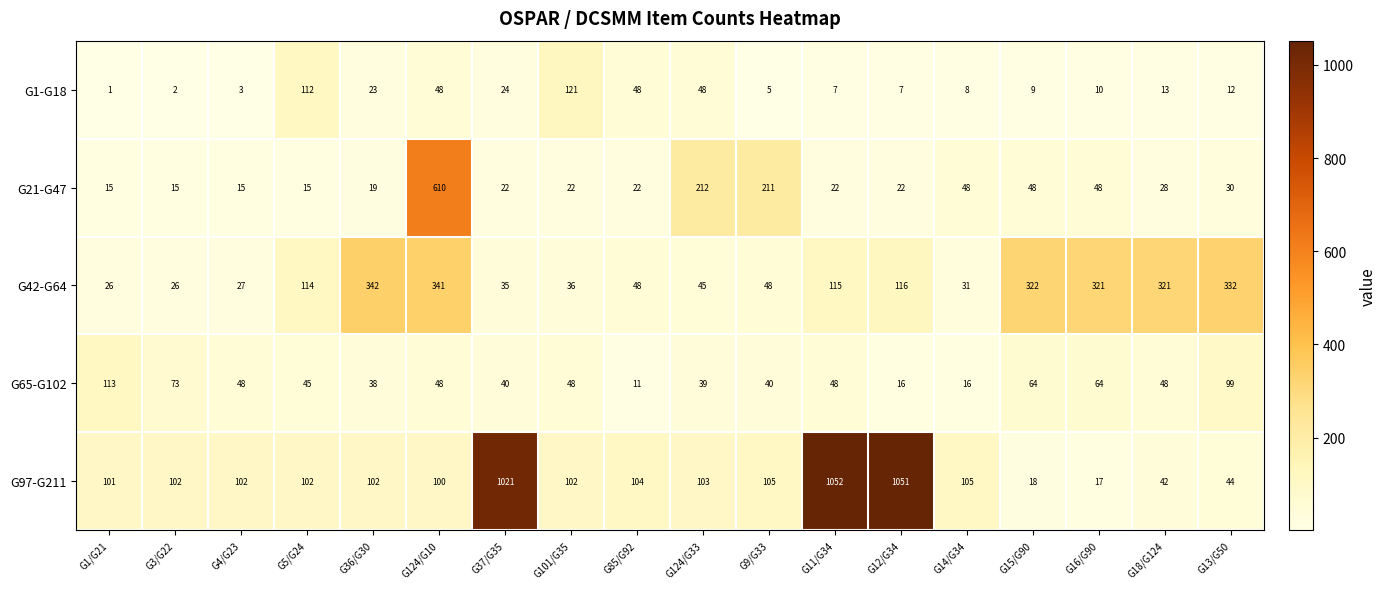

Which series has the largest range (max minus min)?

G97-G211